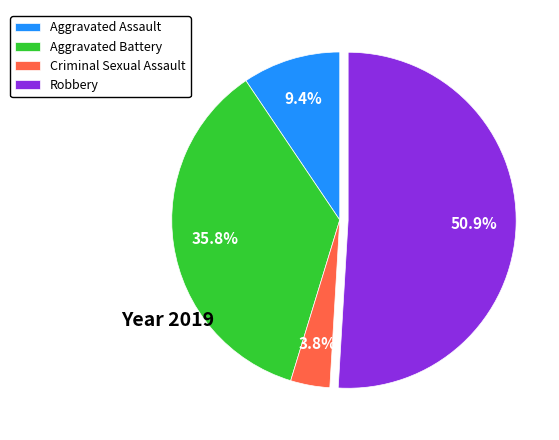

Is it true that Robbery is 62% of the pie?

False